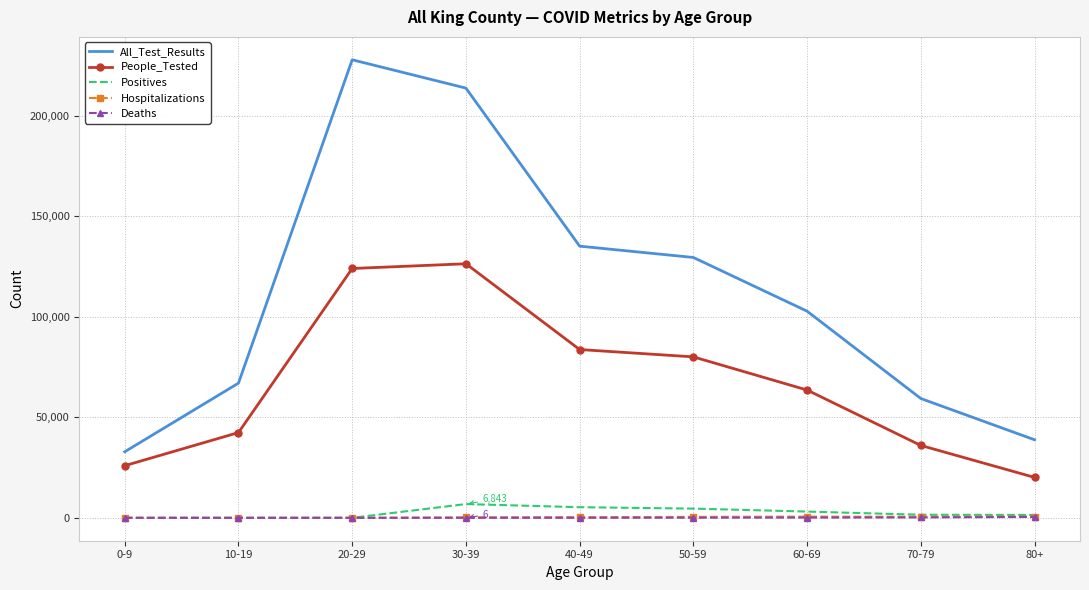

Which series has the largest range (max minus min)?

All_Test_Results